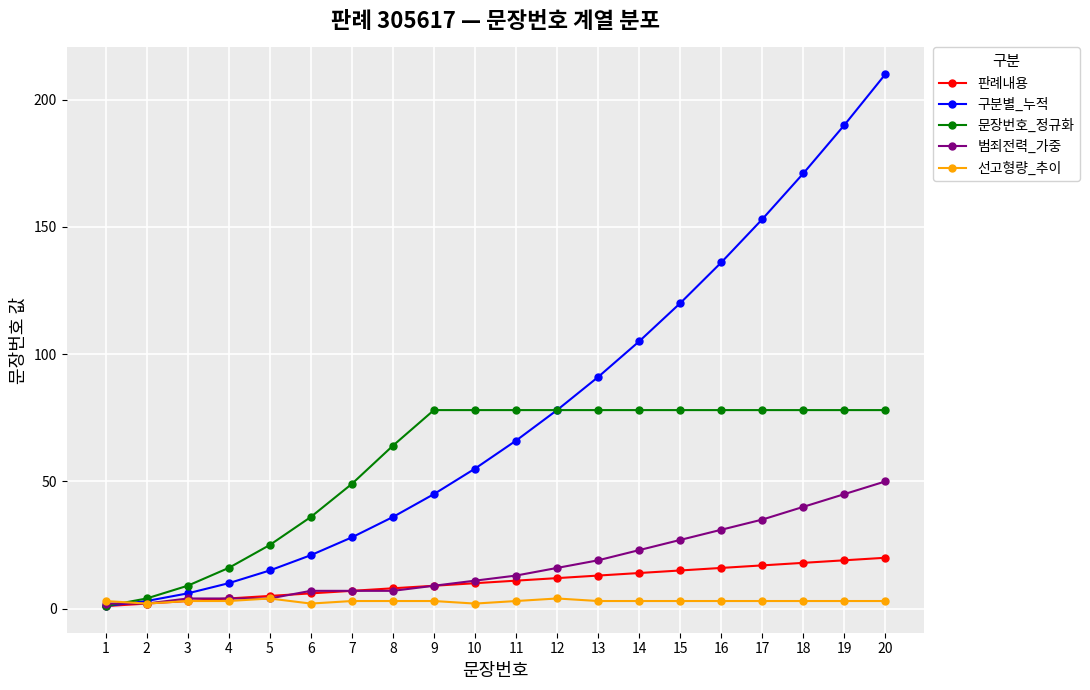

How many data points in 구분별_누적 are less than 66?

10